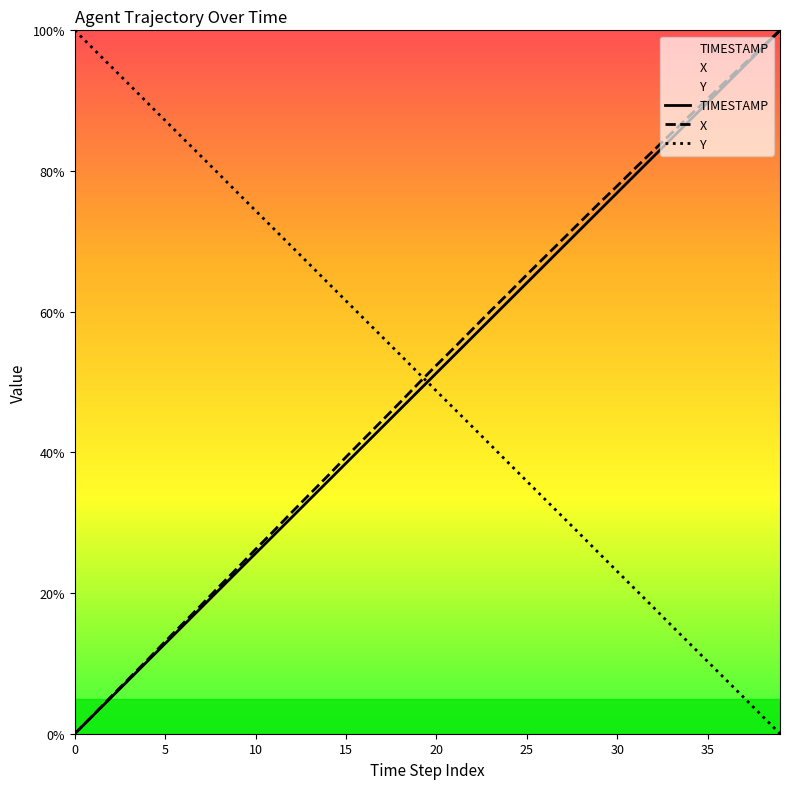

At which label does X first exceed 52?

20